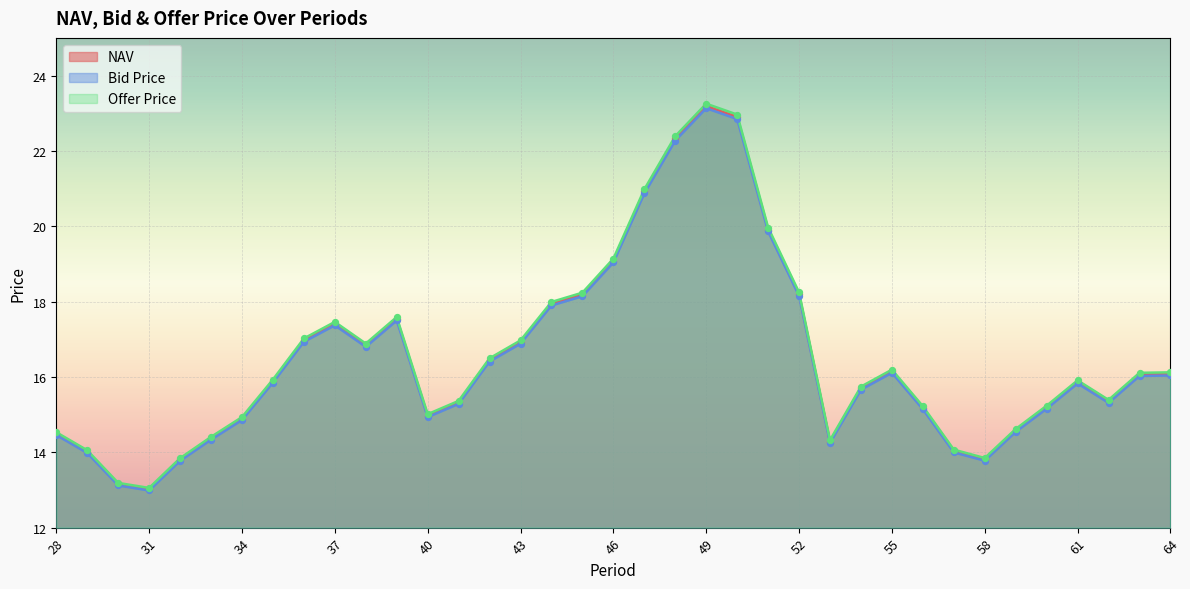

Is the value of Offer Price at 39 greater than the value of NAV at 34?

Yes